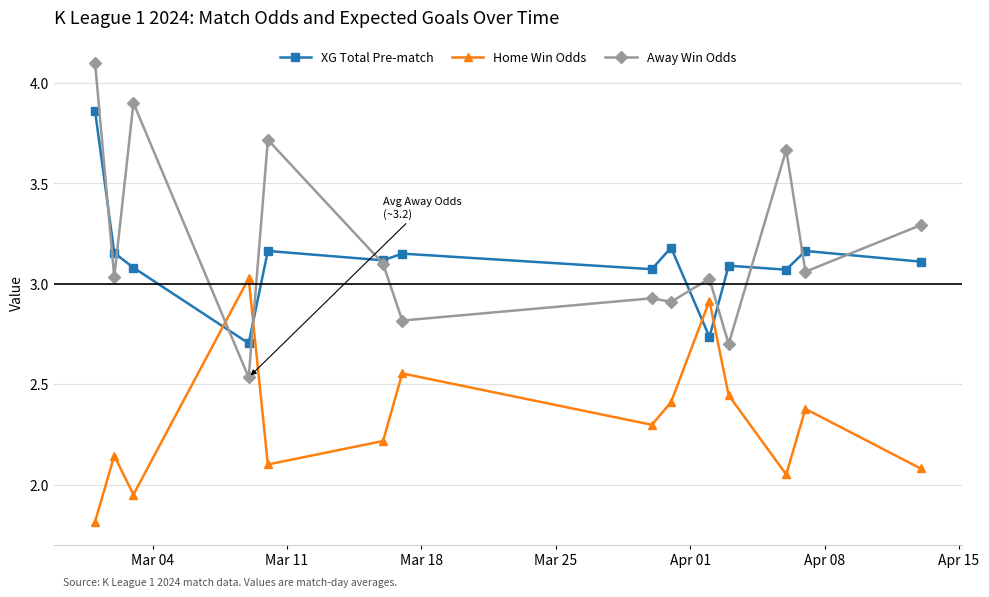

True or false: XG Total Pre-match and Home Win Odds cross at least once.

True